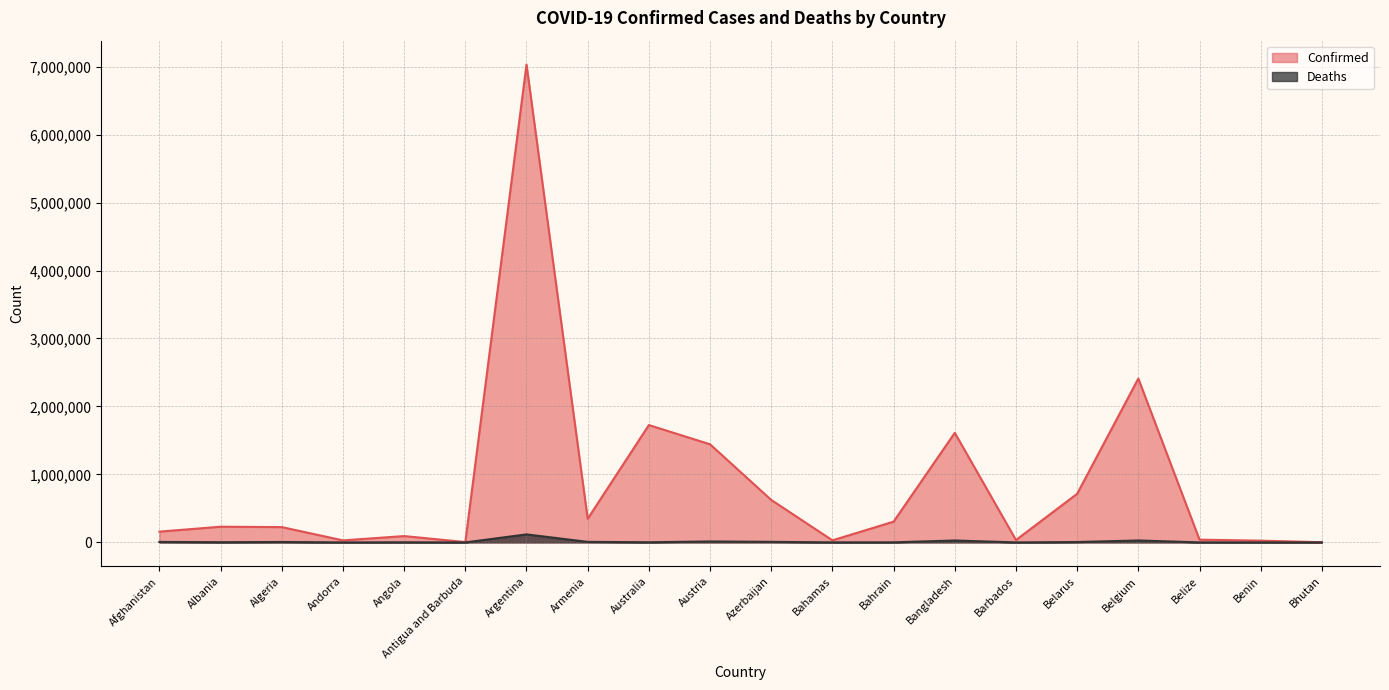

At which label is Deaths closest to 58996?

Belgium